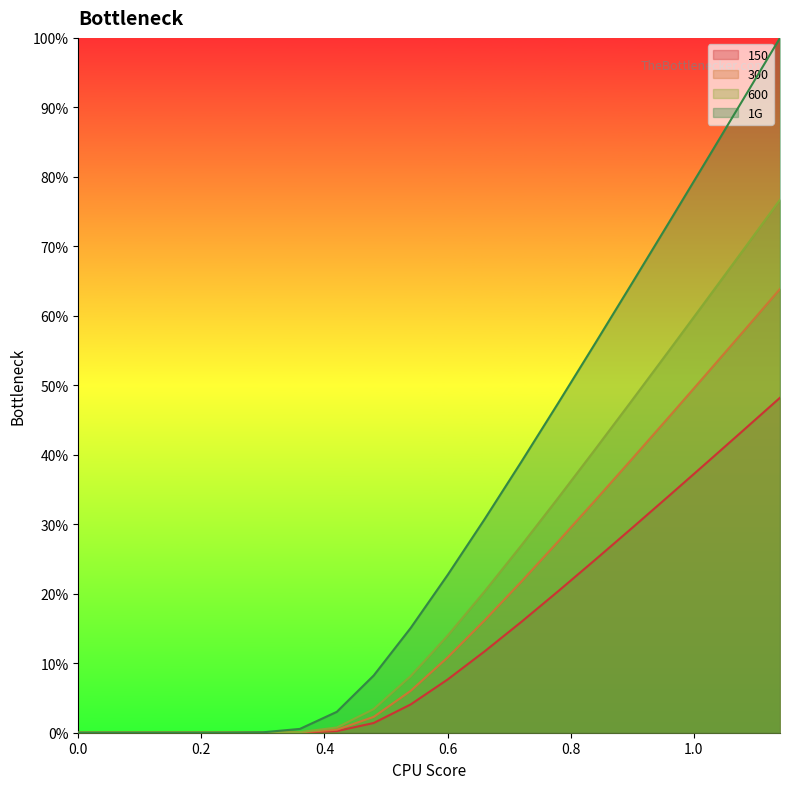

True or false: 600 has more than 2 interior local peaks.

False